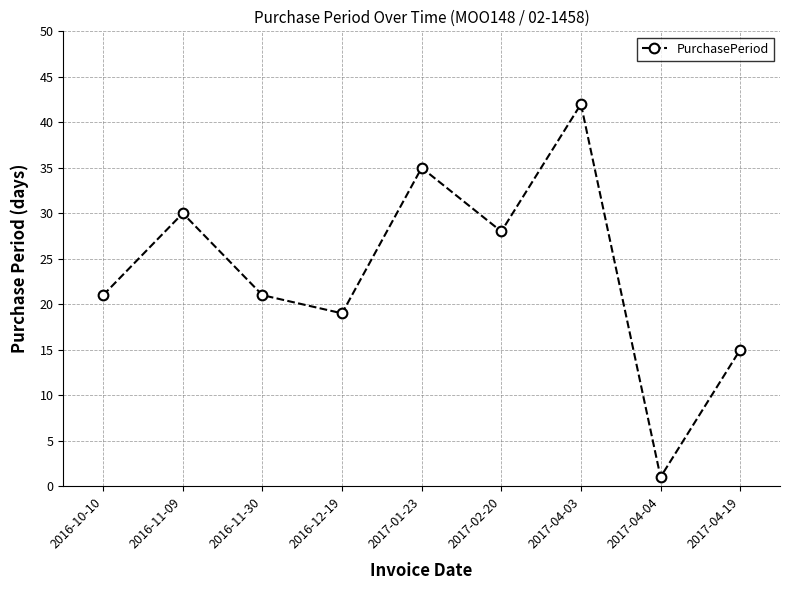

At which category does the data reach its first local peak?

2016-11-09